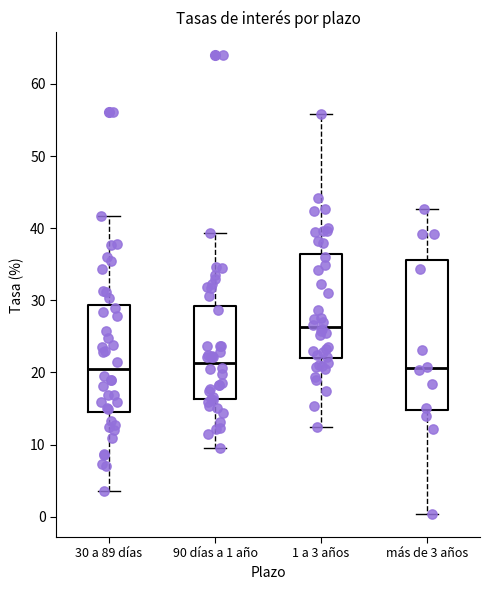

Comparing the boxes themselves (not the whiskers), which one is the tallest?

más de 3 años